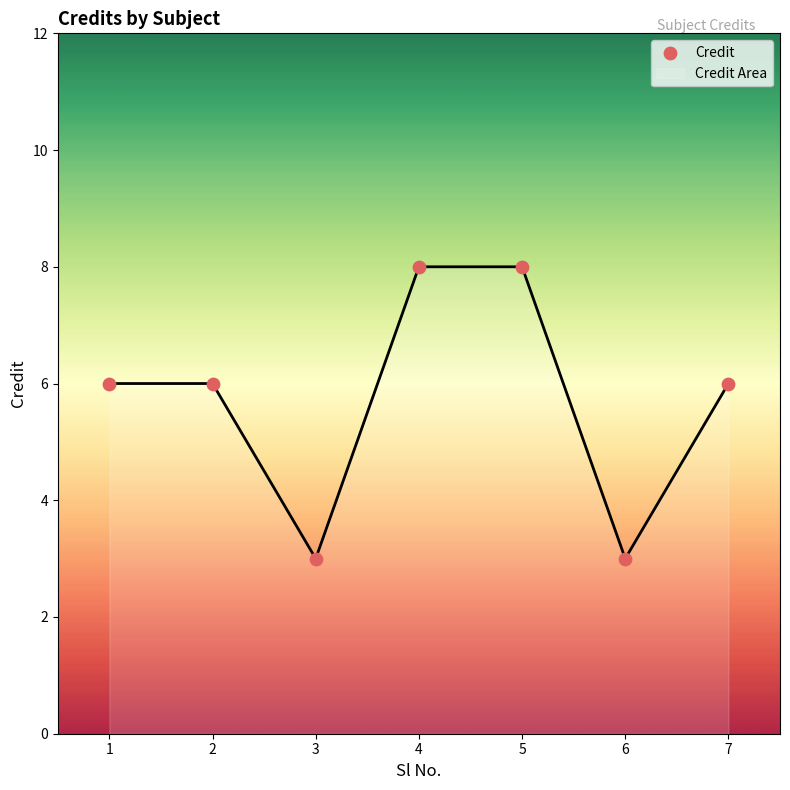

What is the change in value from 4 to 6?

-5